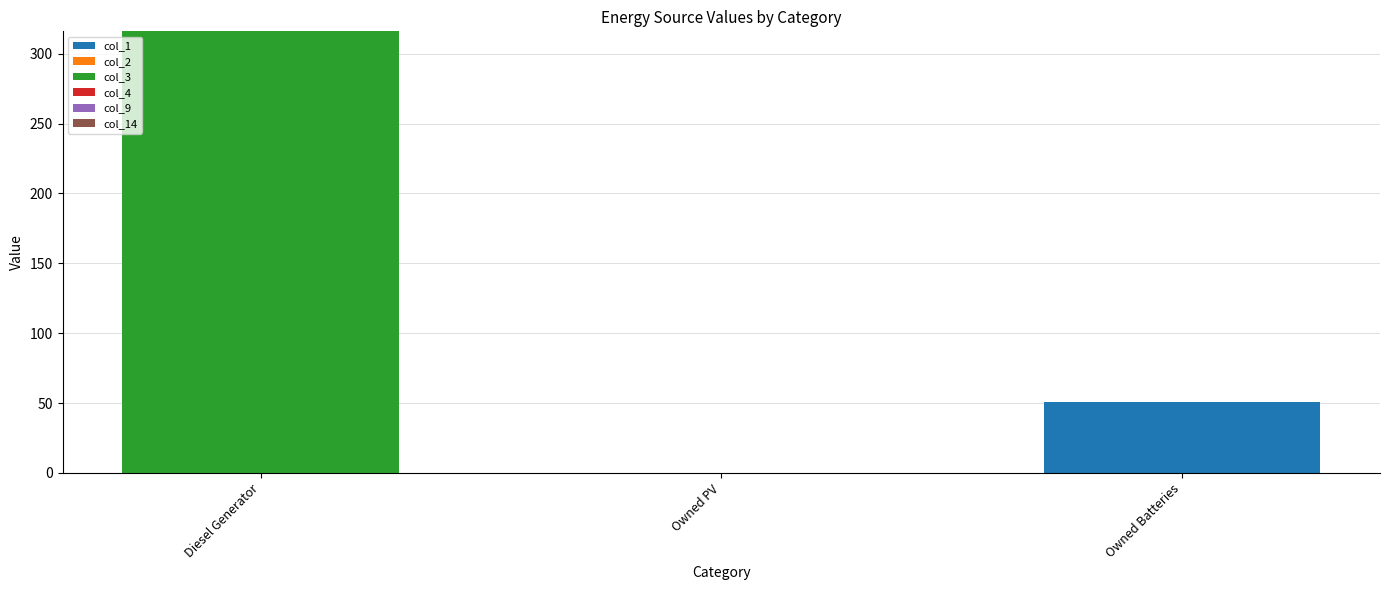

At which category is the sum across all series the highest?

Diesel Generator